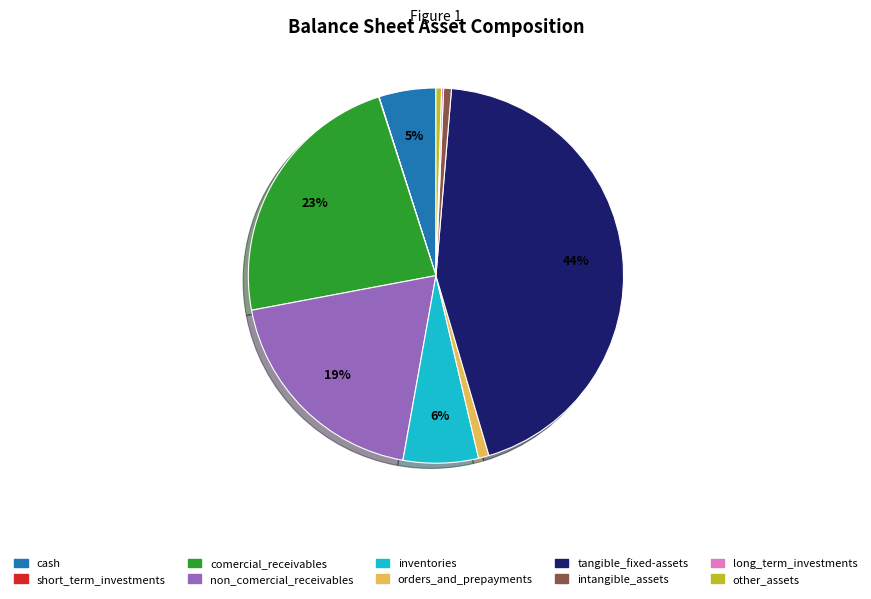

Is there a majority slice in this chart?

No